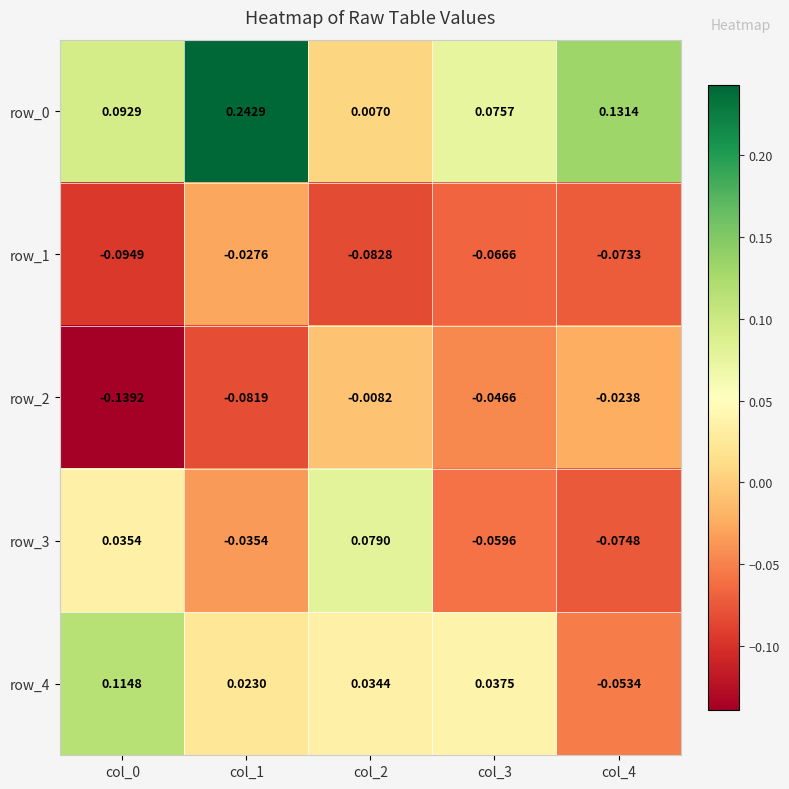

Is the value of row_1 at col_0 greater than the value of row_4 at col_1?

No